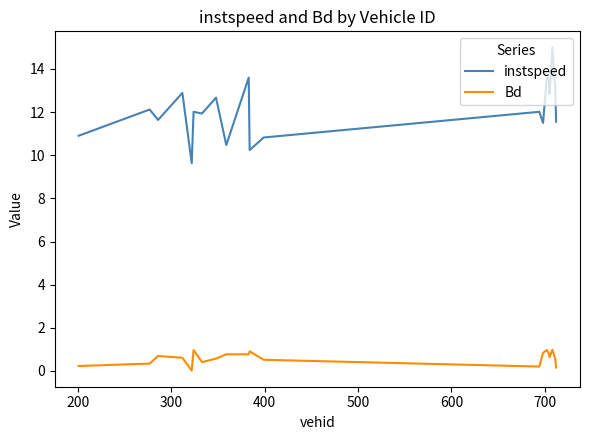

Which series has the largest range (max minus min)?

instspeed